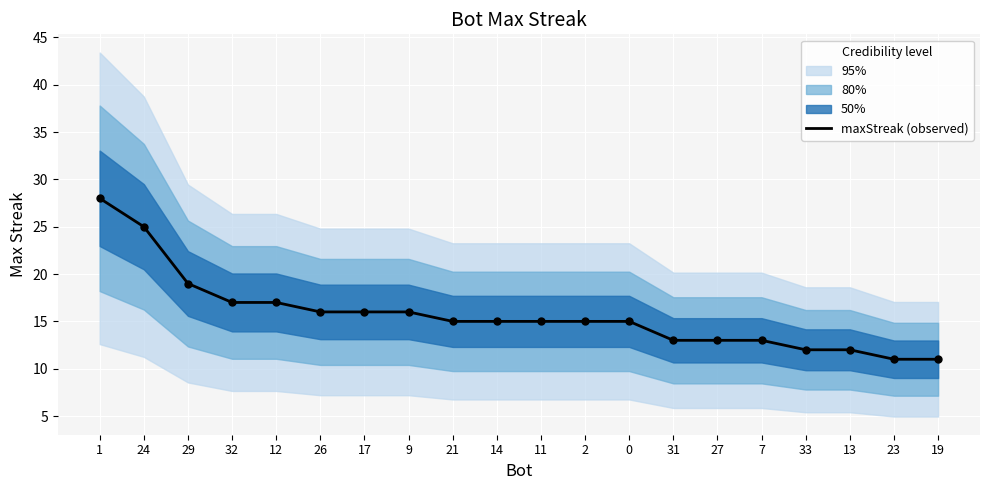

Approximately how many times larger is the value at 14 compared to 12?

0.9